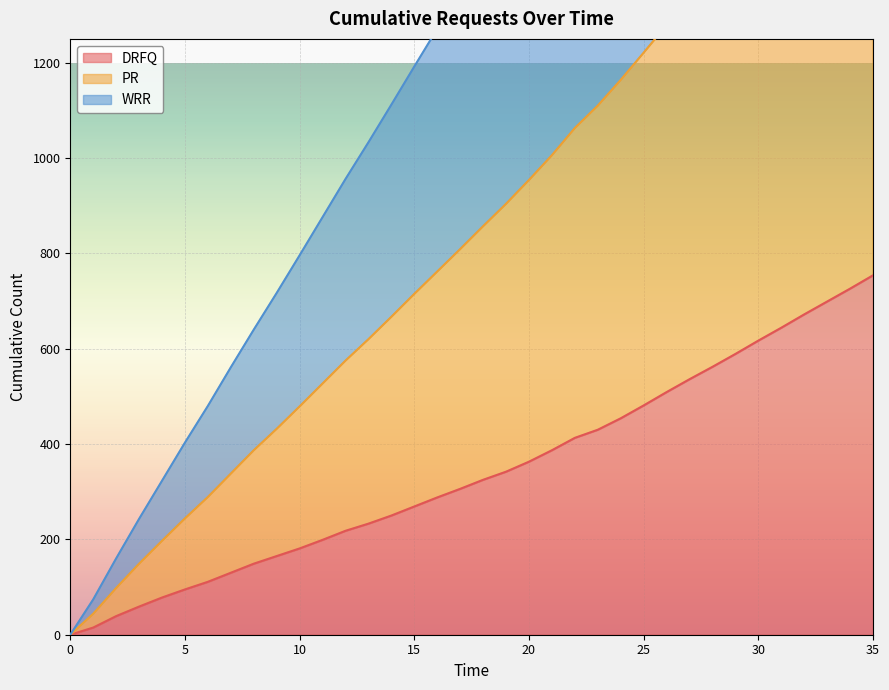

Which category has the highest value across all series?

35